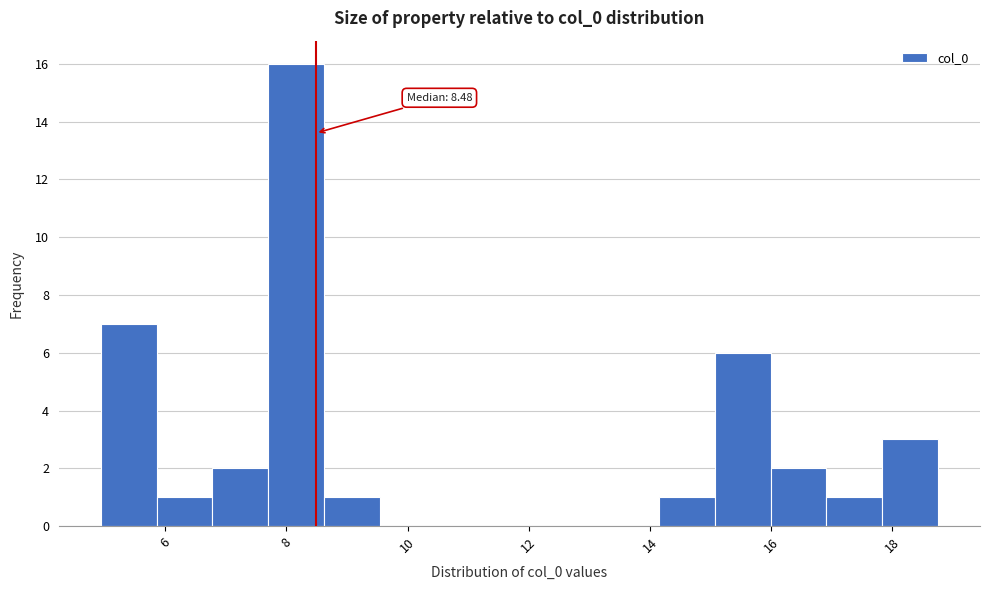

Which range on the x-axis has the tallest bar?

7.6 to 8.6